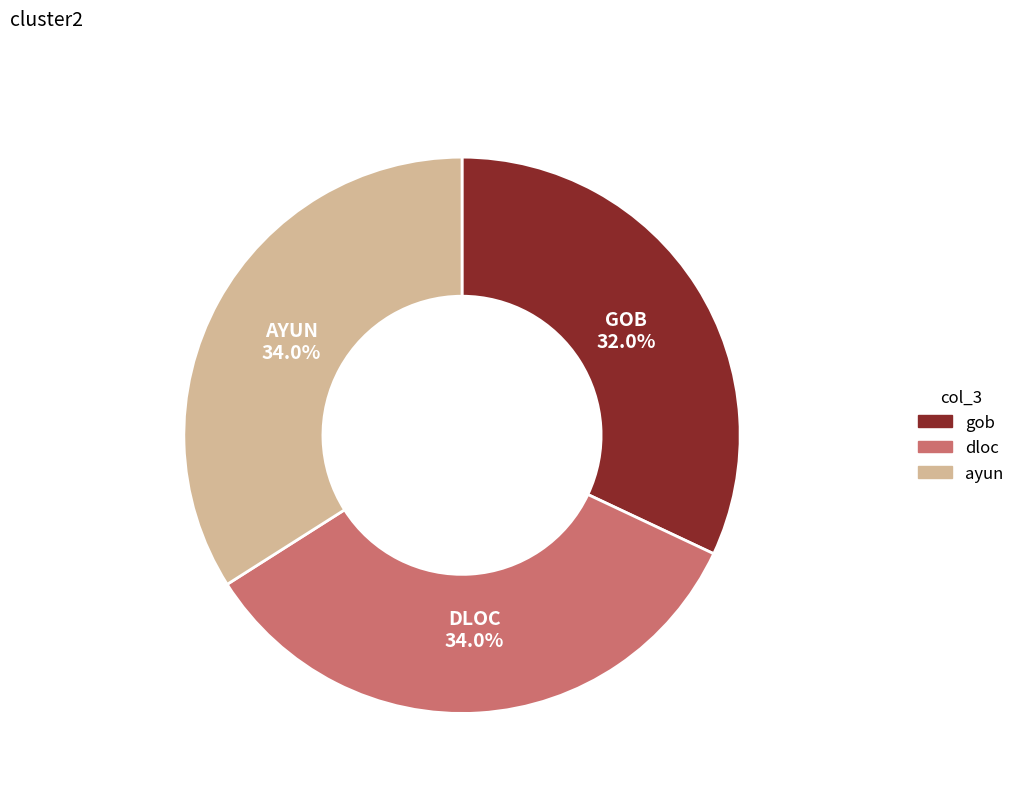

Is there any slice that represents more than half of the pie?

No